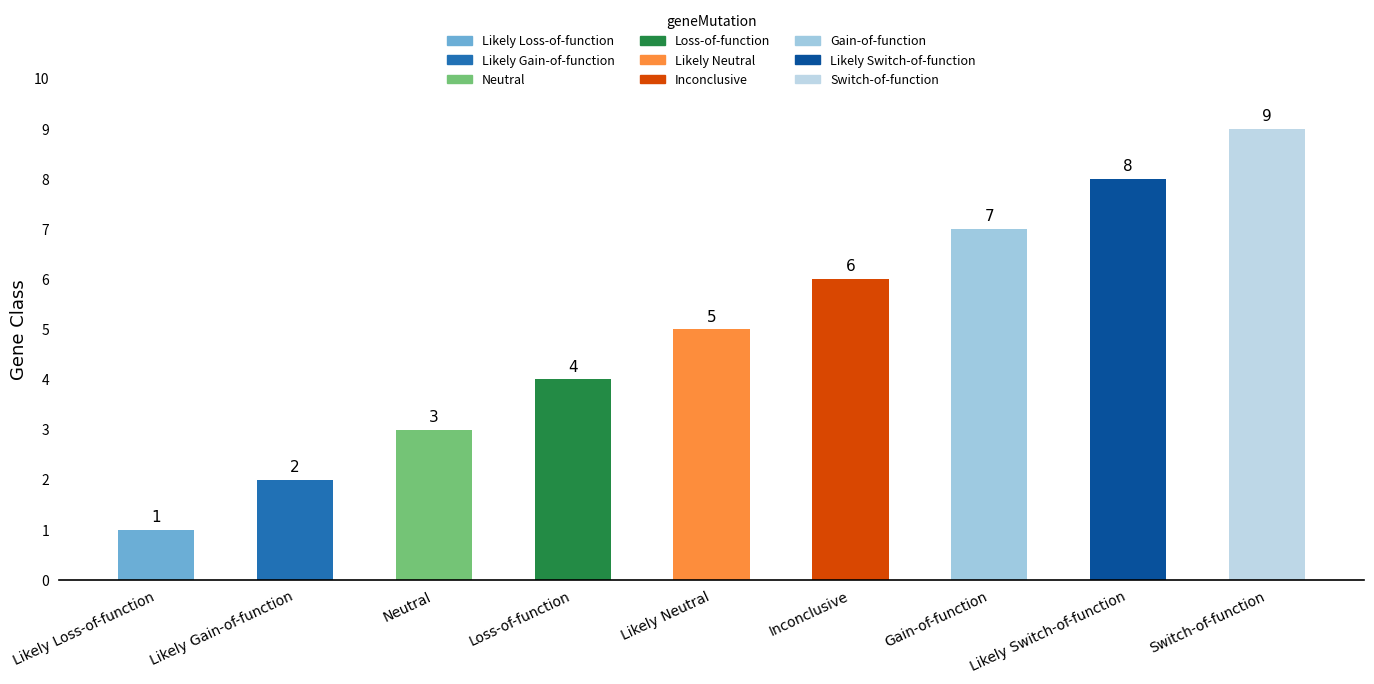

Does the chart contain stacked bars?

No